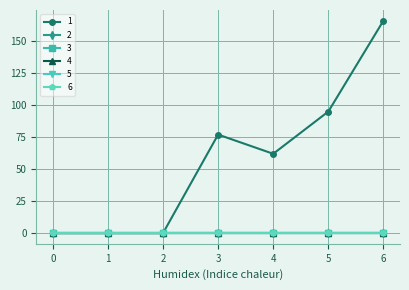

In 1, how many points are higher than both neighbors (excluding endpoints)?

1